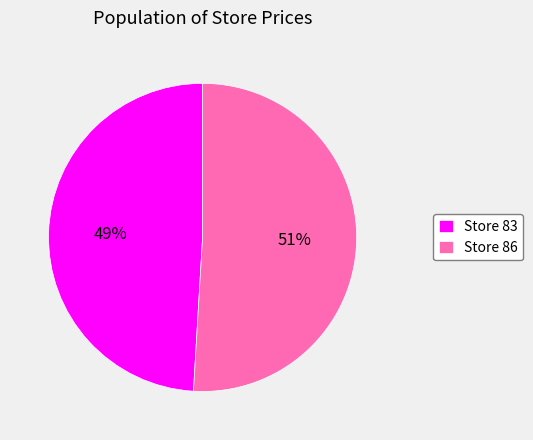

To the nearest percent, what is the difference between the largest and smallest slice percentages?

2%